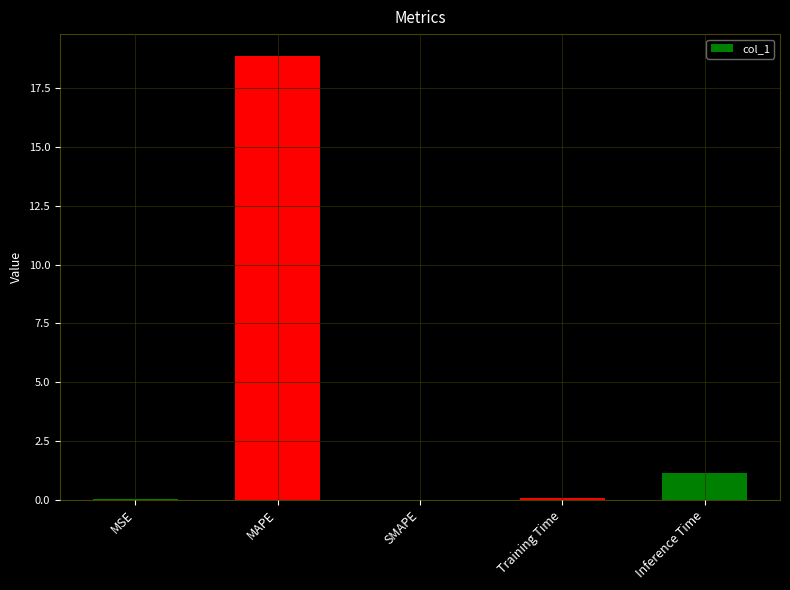

What is the approximate value at Training Time?

0.1